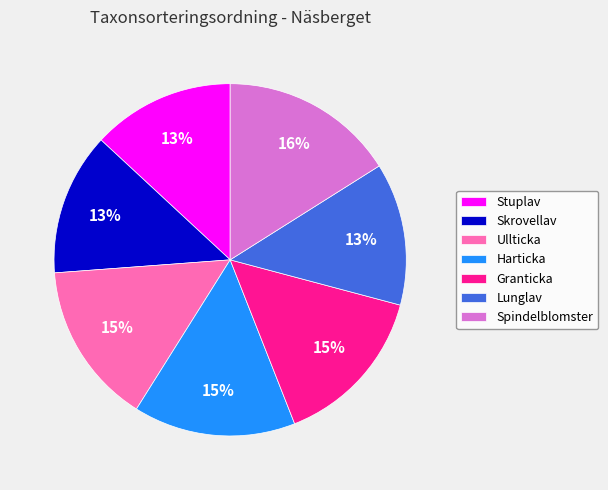

What is the ratio of the value at Ullticka to the value at Spindelblomster?

0.9